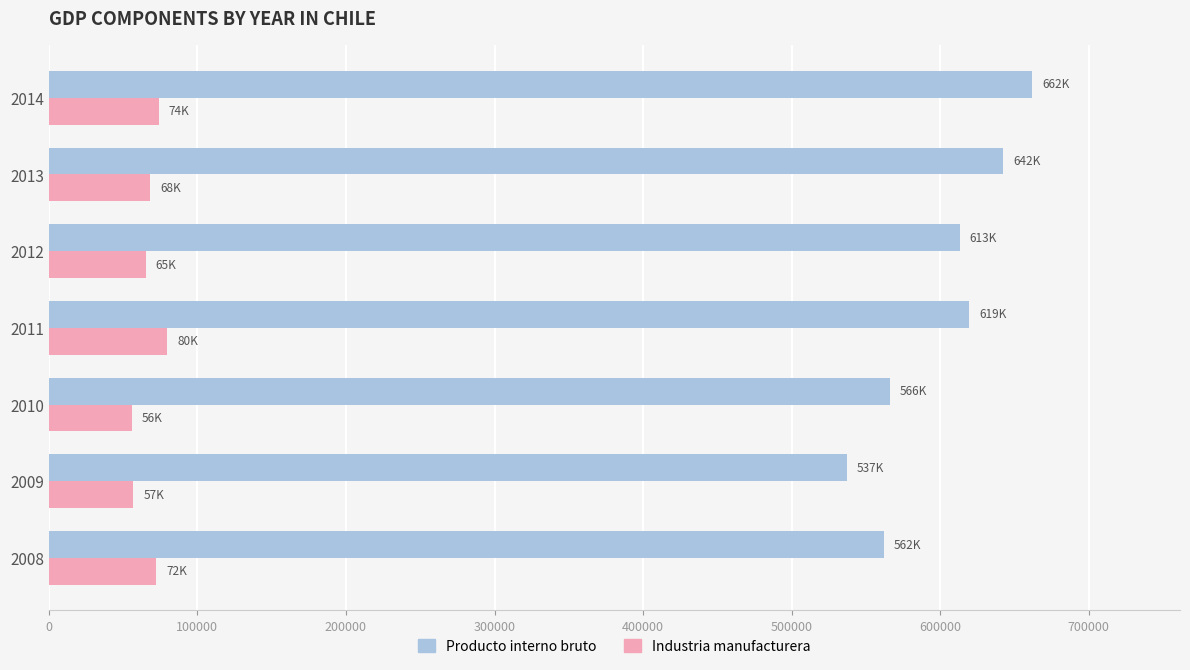

What is the smallest value displayed?

56020